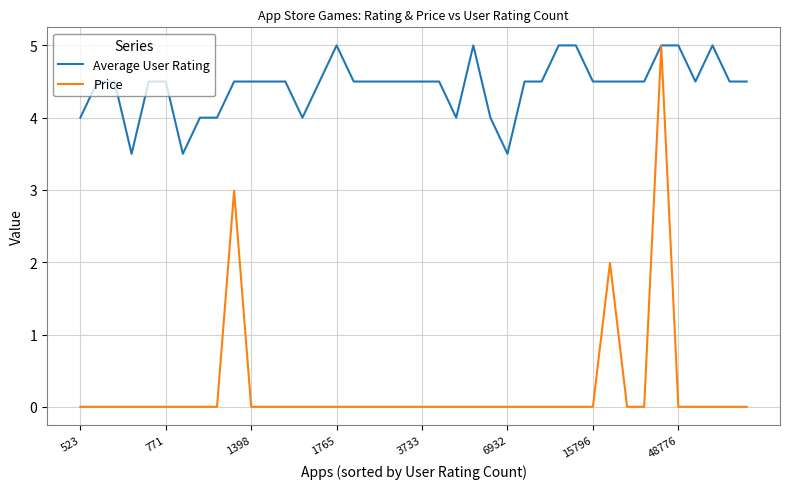

List the series in order of their overall mean, highest first.

Average User Rating, Price